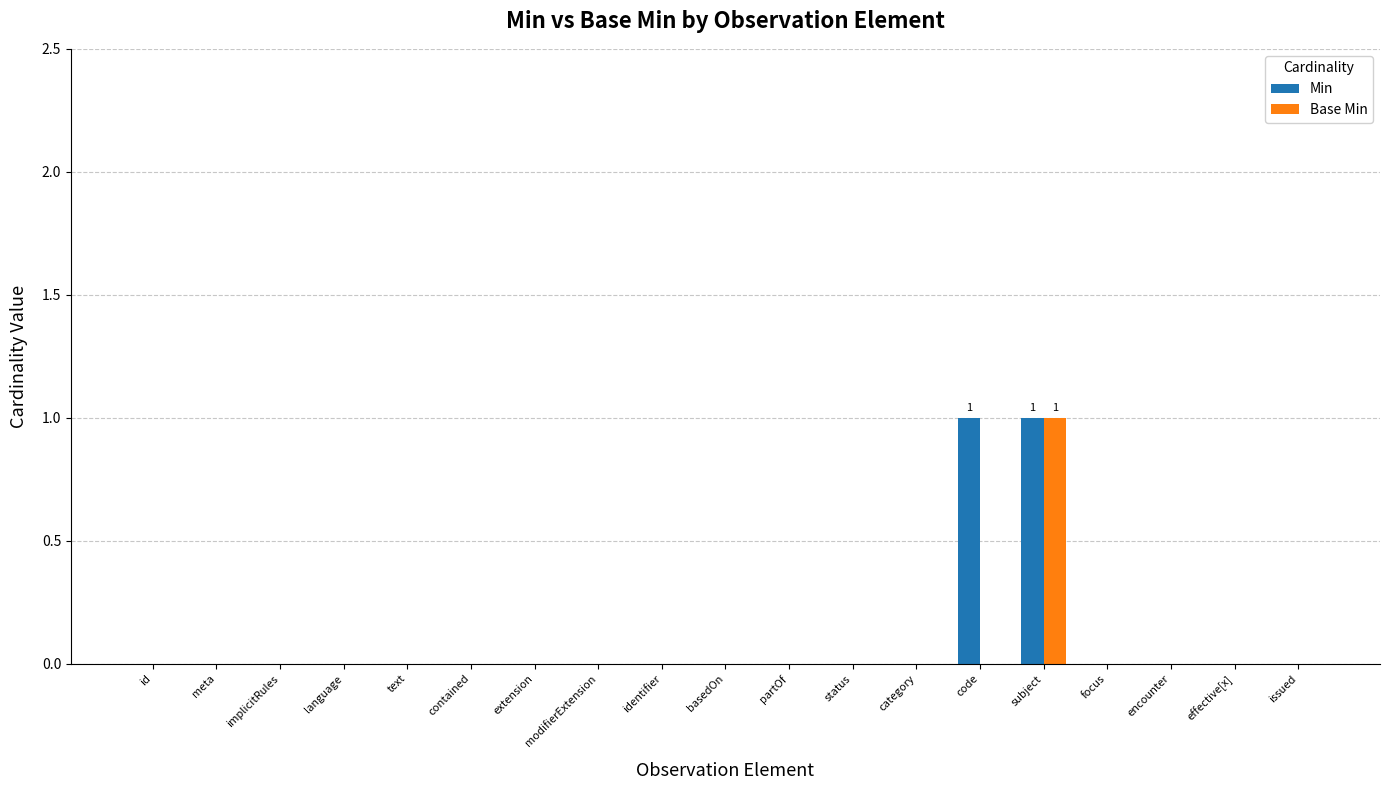

Which category has the highest value in the Base Min series?

subject